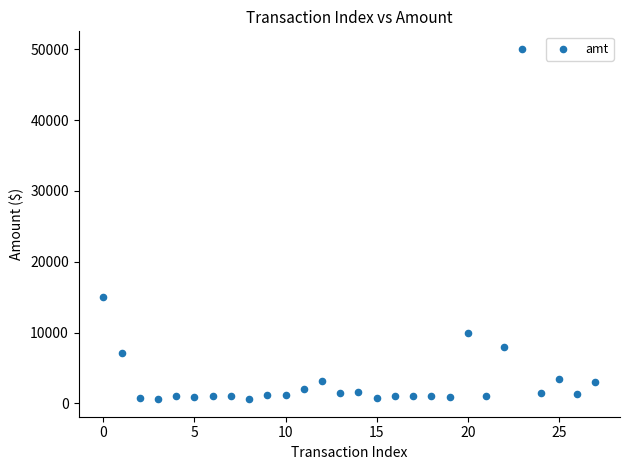

What Y value in the scatter plot is closest to 25321?

15000